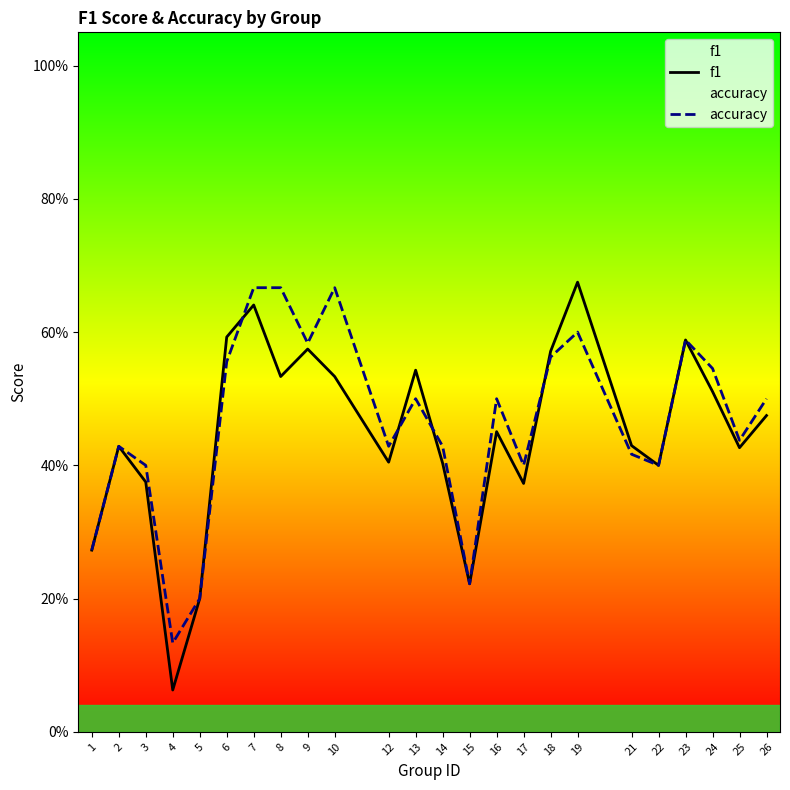

In accuracy, how many points are lower than both neighbors (excluding endpoints)?

7